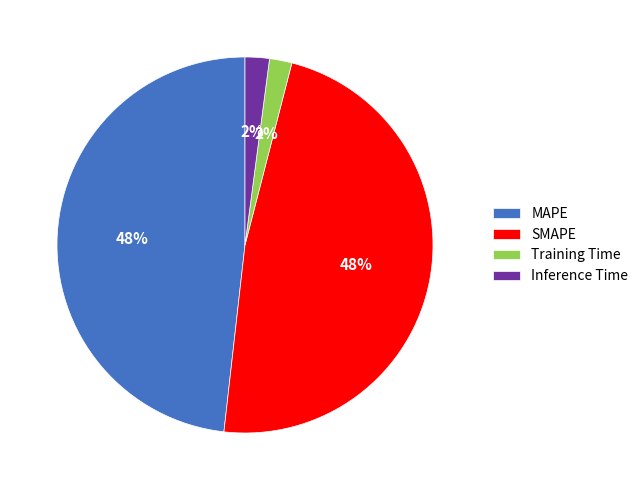

To the nearest percent, what percentage of the pie is Inference Time?

2%